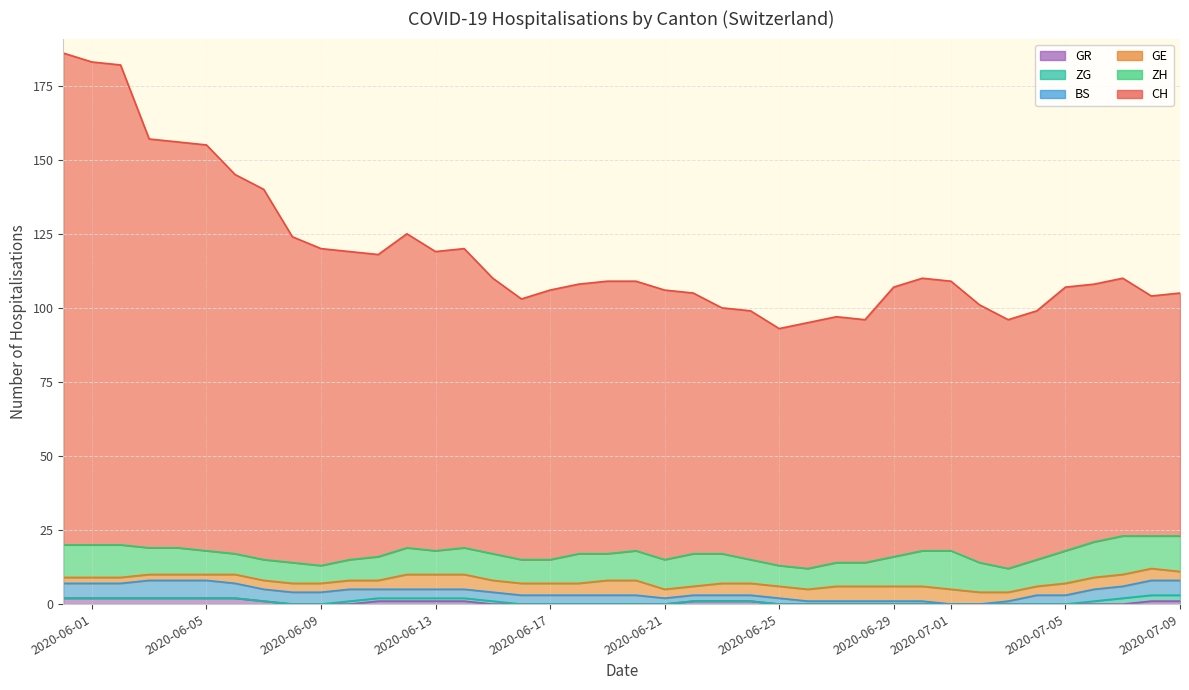

How many values in the ZH series are below 9?

16